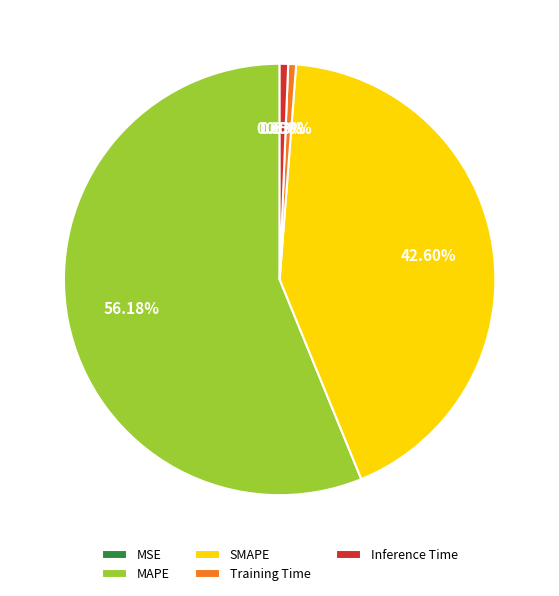

What percentage is the Inference Time slice, to the nearest percent?

1%